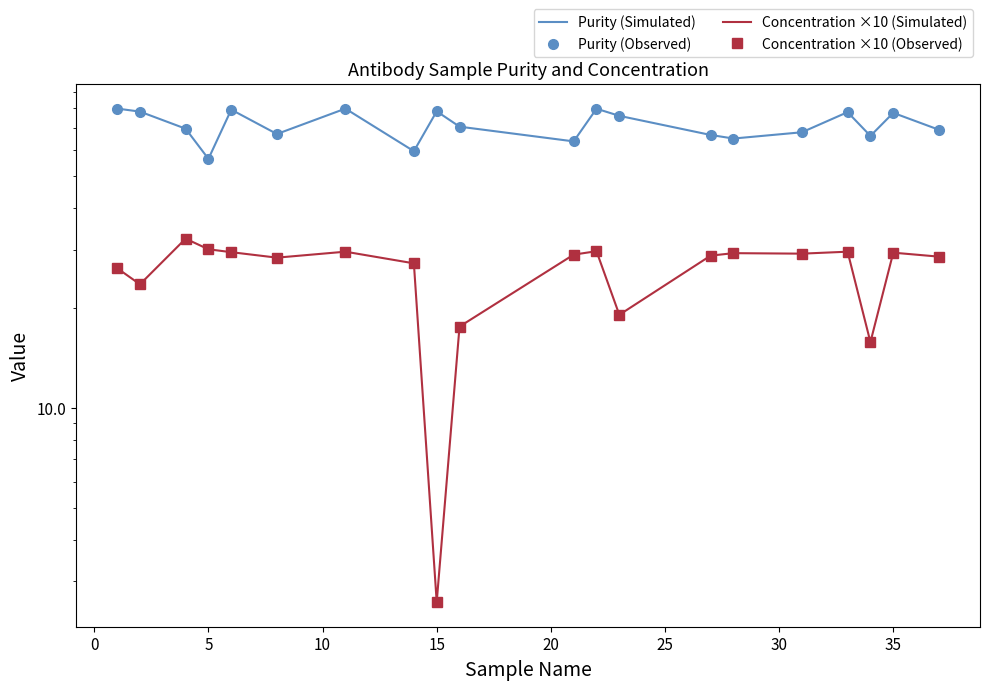

Rank the series by their maximum value, from lowest to highest.

Concentration ×10 (Simulated), Concentration ×10 (Observed), Purity (Simulated), Purity (Observed)